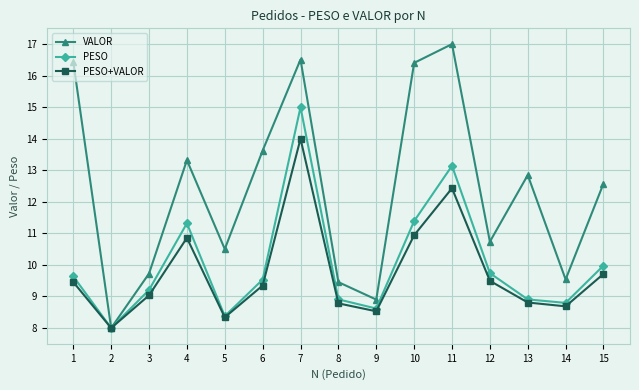

At how many categories does at least one series exceed 13?

6